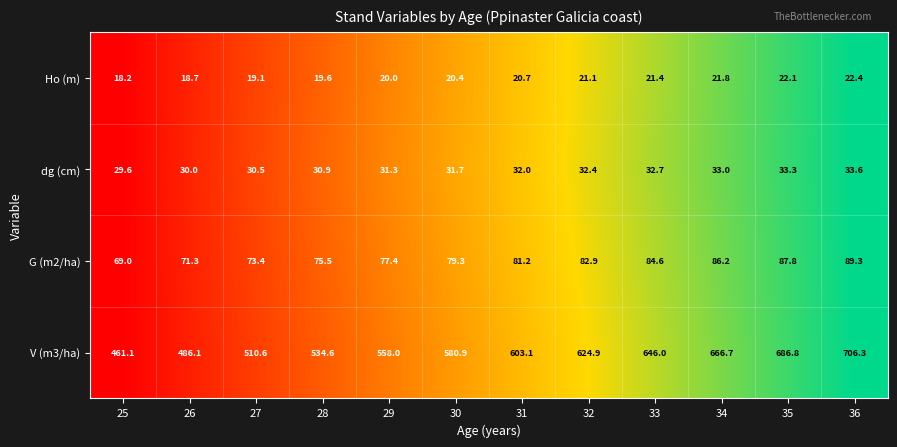

Which series has the widest spread of values?

V (m3/ha)